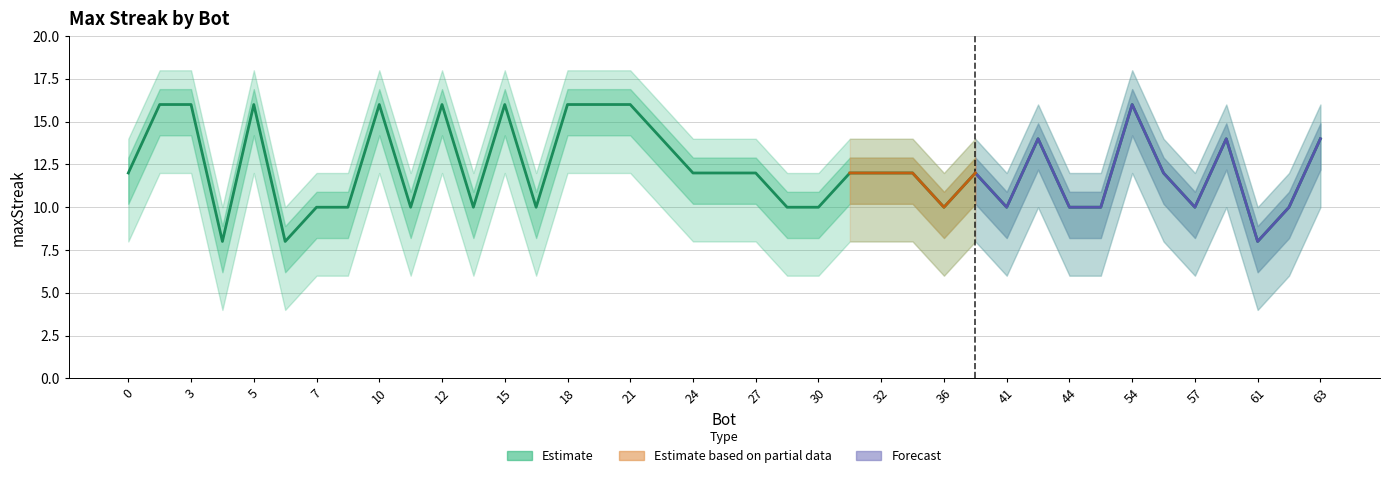

Rank the categories by lower_bound value from lowest to highest.

4, 6, 61, 7, 9, 11, 13, 17, 29, 30, 36, 41, 44, 49, 57, 62, 0, 24, 25, 27, 31, 32, 35, 37, 56, 22, 43, 58, 63, 2, 3, 5, 10, 12, 15, 18, 20, 21, 54